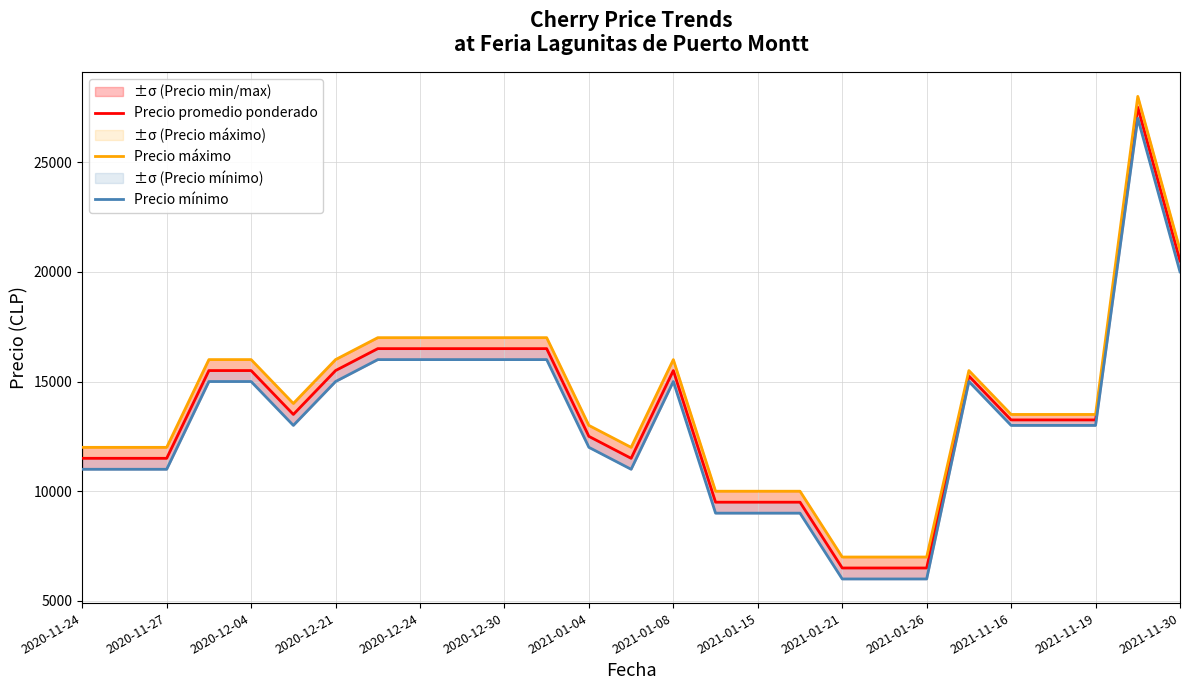

How many values in the Precio promedio ponderado series exceed 13250?

13